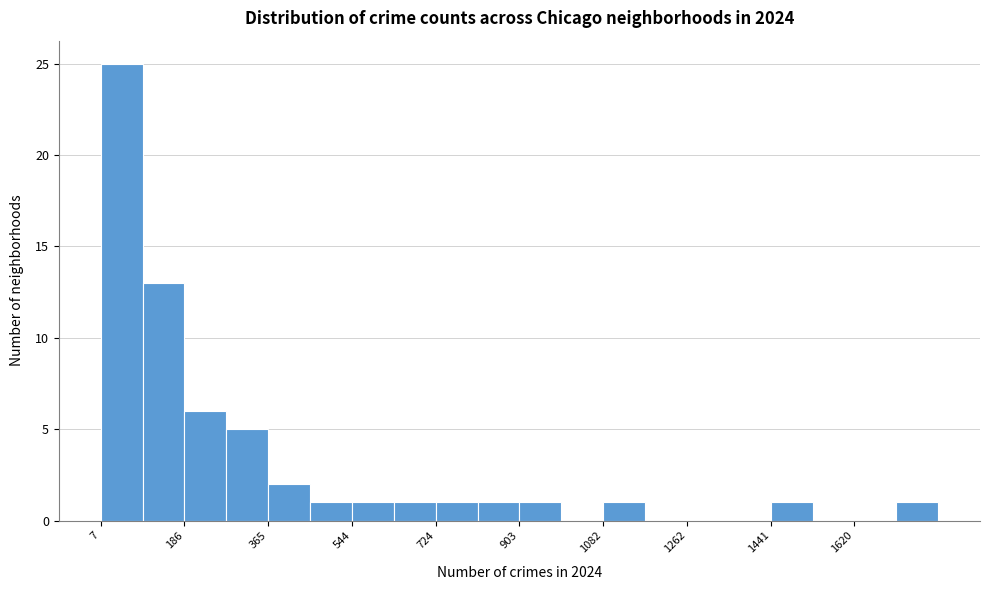

Which range on the x-axis has the tallest bar?

0 to 100